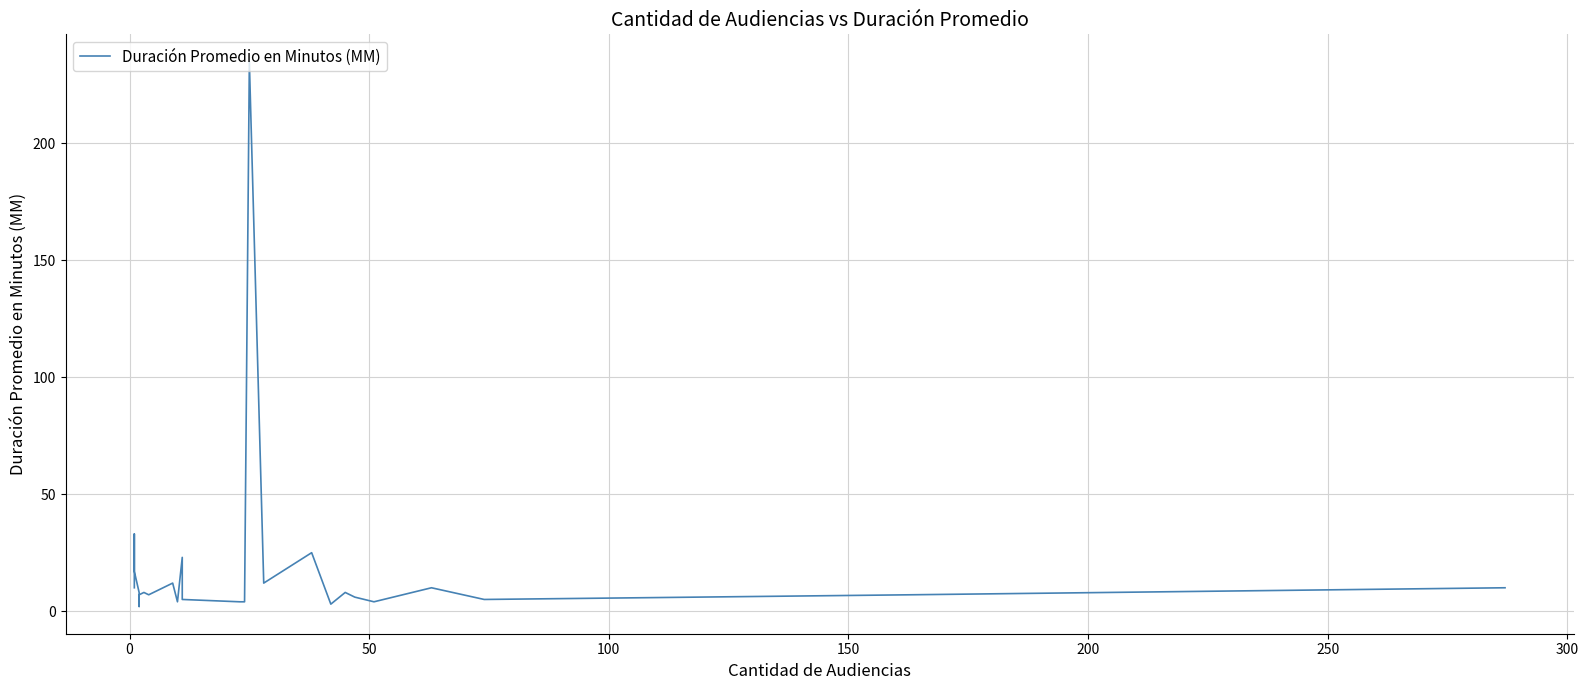

How many lines are shown in the chart?

1